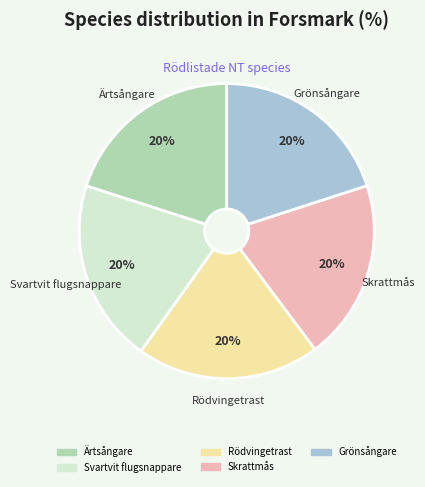

The Rödvingetrast slice represents 20% of the pie. True or false?

True